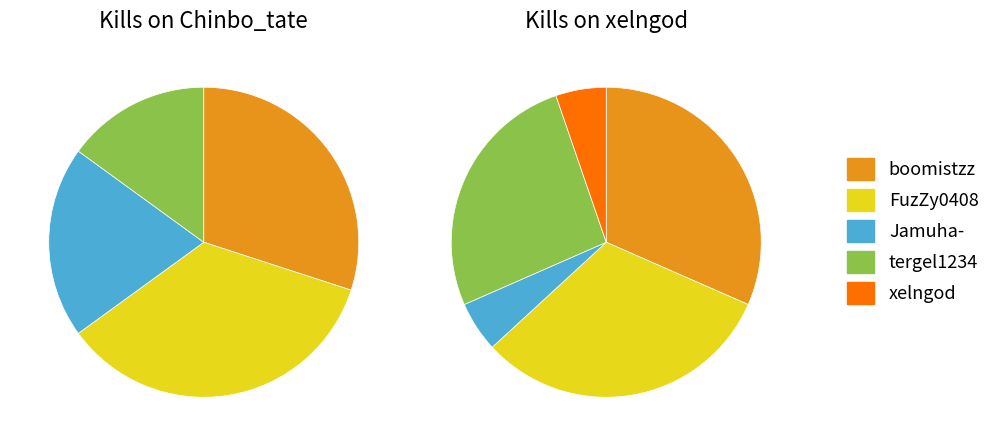

Is it true that 5 is 0% of the pie?

True